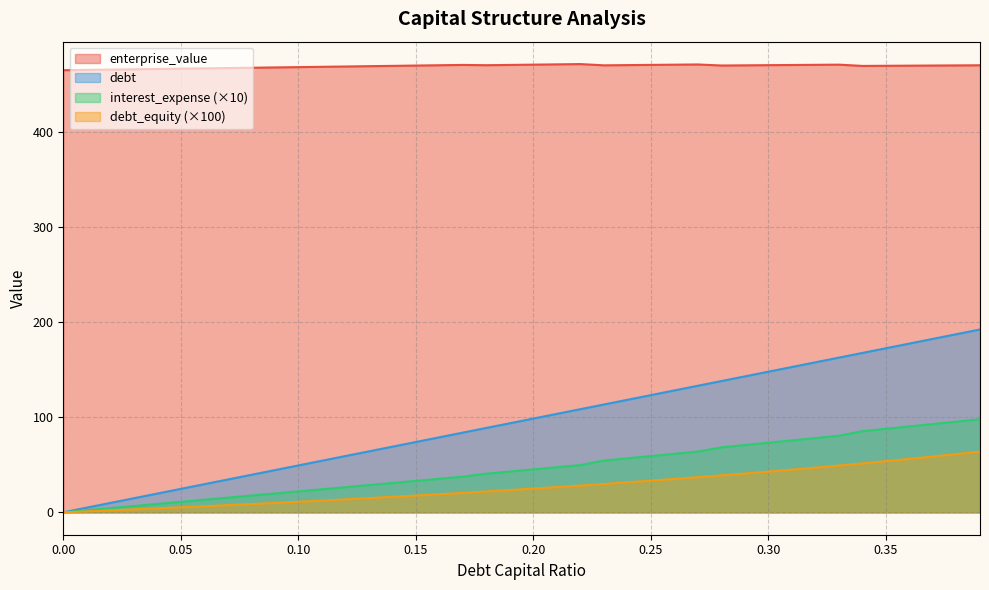

How many values in the debt series exceed 45?

20